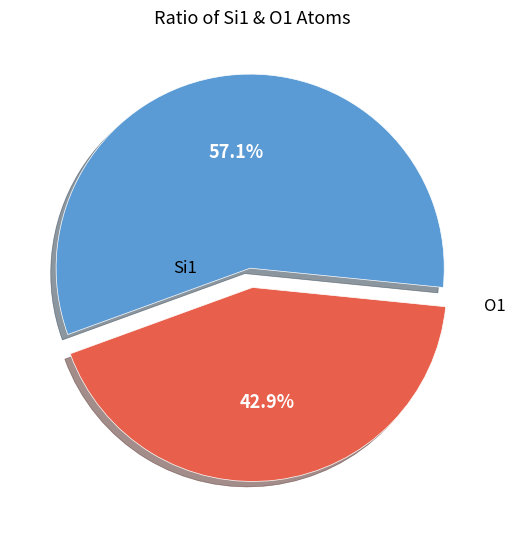

Does any single category account for the majority?

Yes